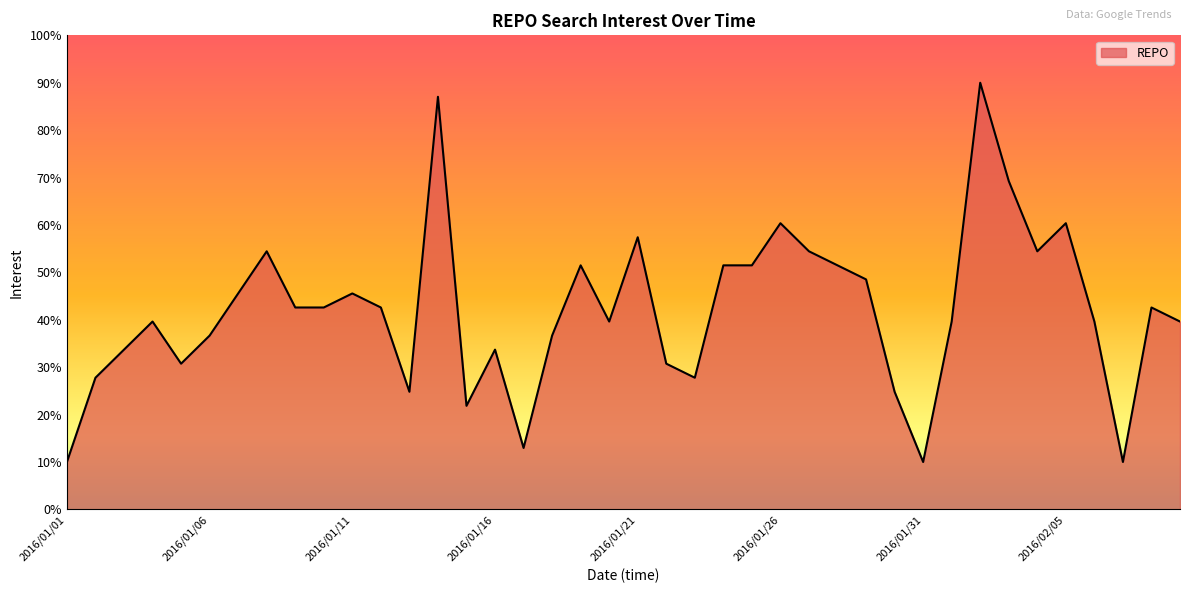

What is the minimum value shown in the chart?

10.0